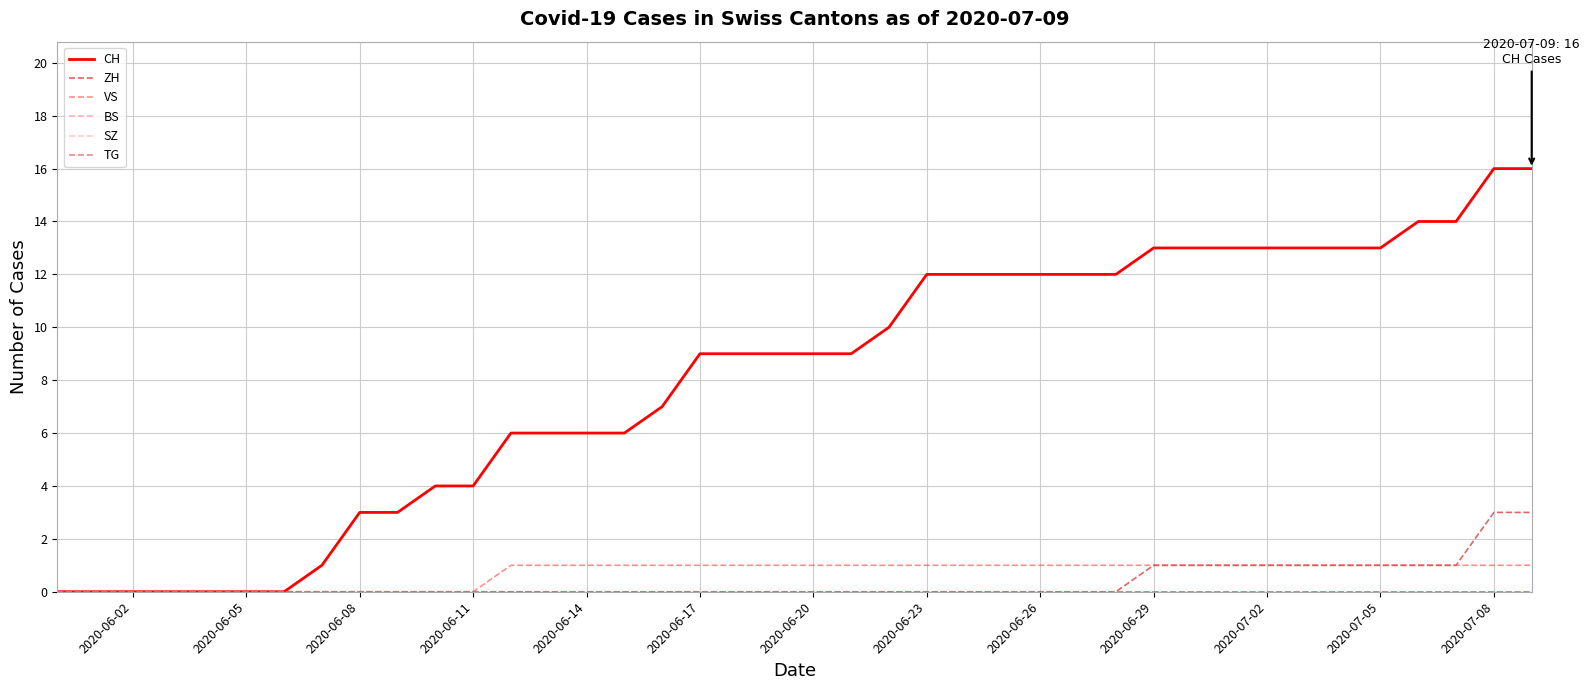

At which label is BS closest to 0?

2020-06-02